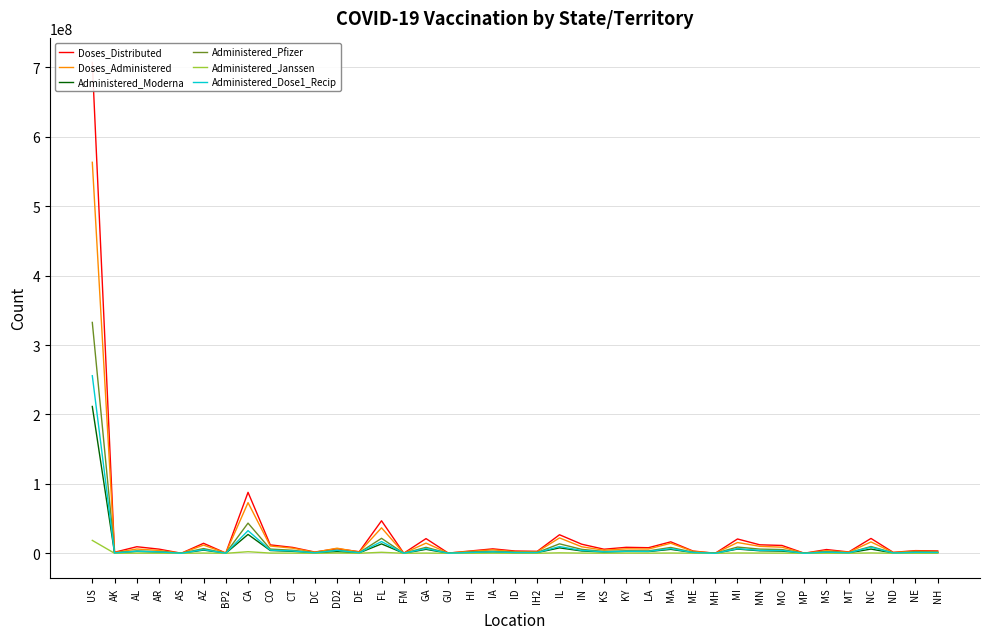

Does the chart display data point markers on the line(s)?

No